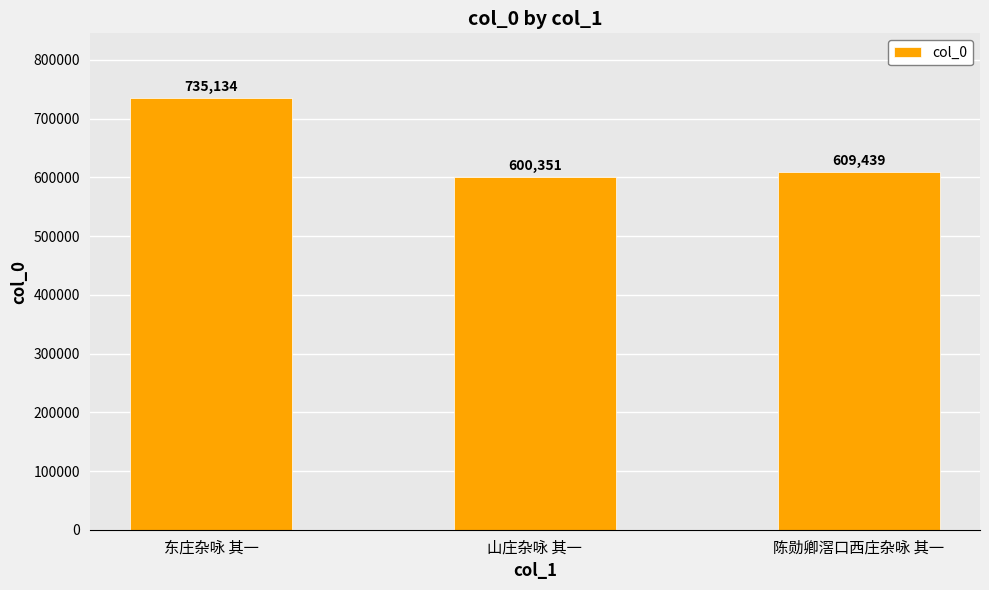

What is the value of the 3rd bar from the left?

609439